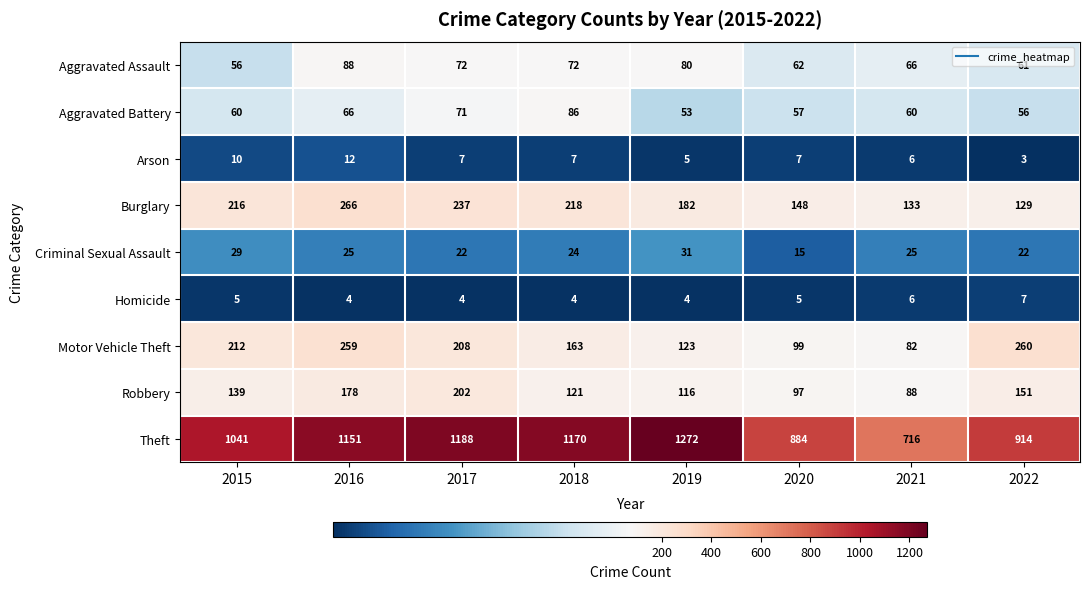

Which series has the largest total across all categories?

Theft